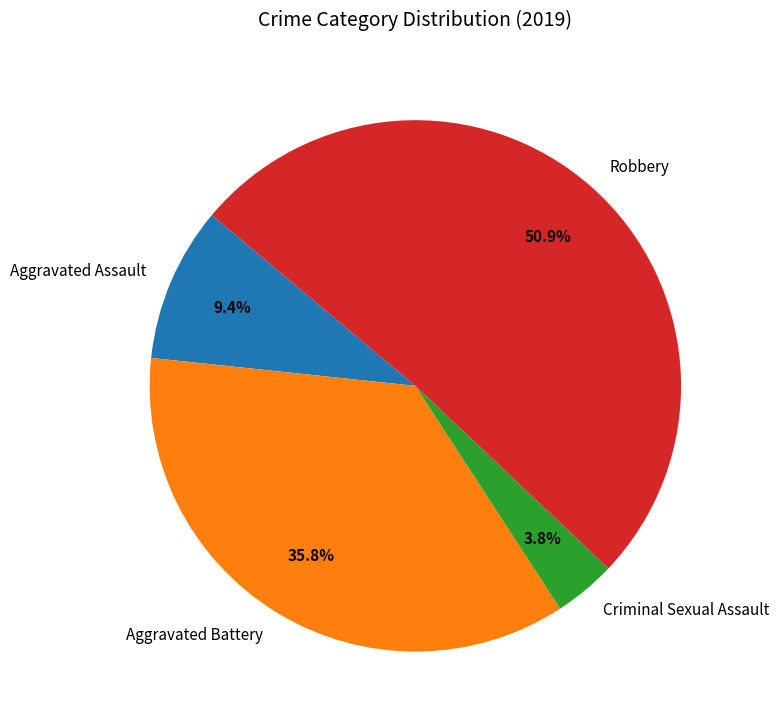

What percentage do Robbery and Aggravated Battery together represent?

86.8%